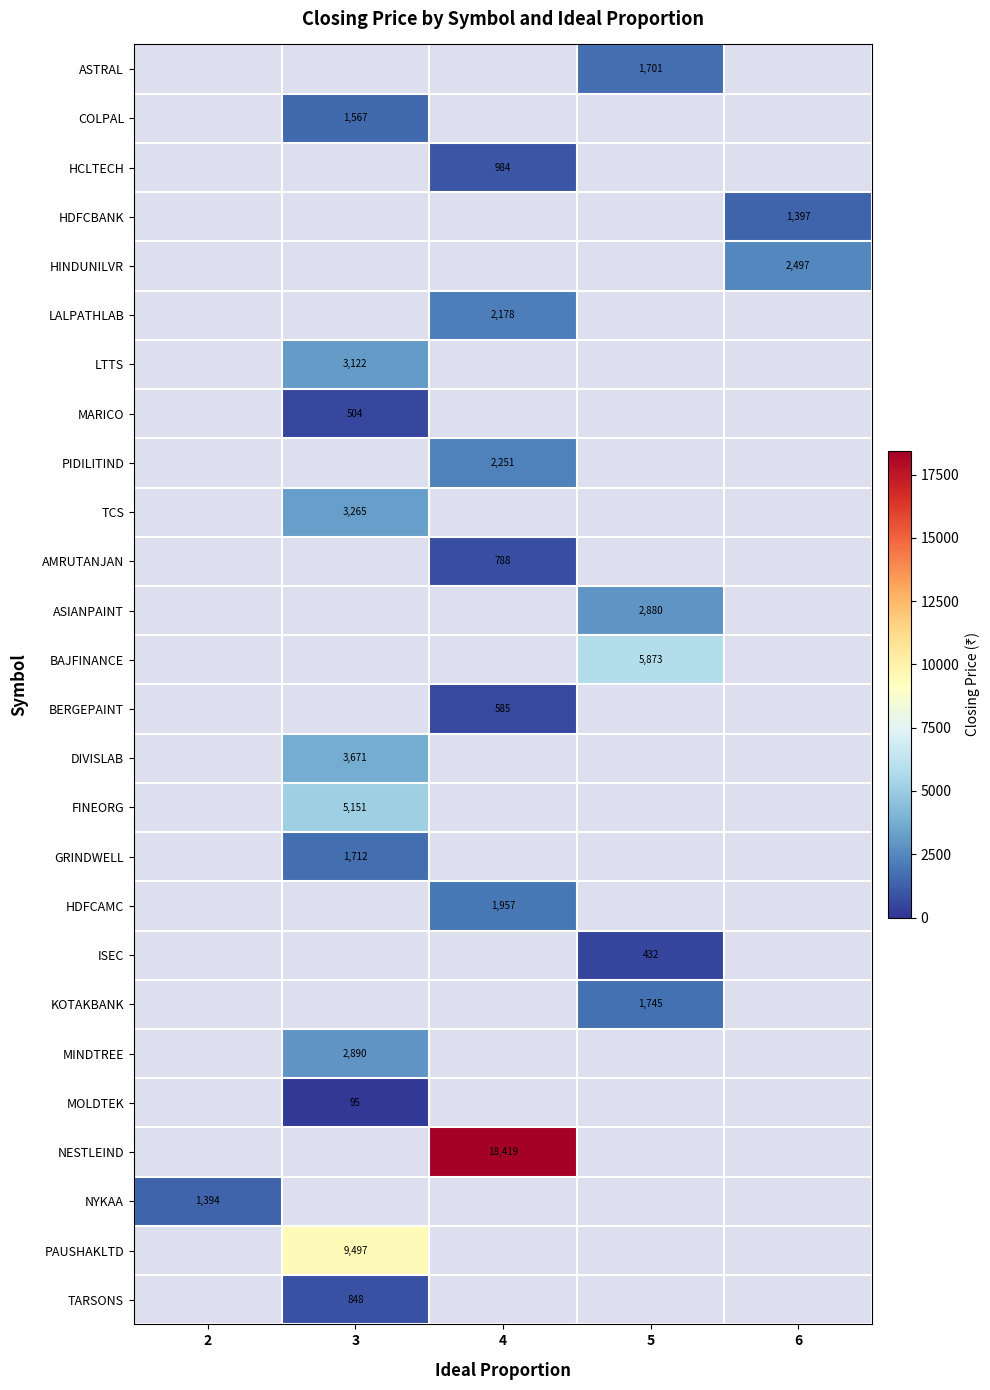

The TCS series shows 4746 at 3. True or false?

False